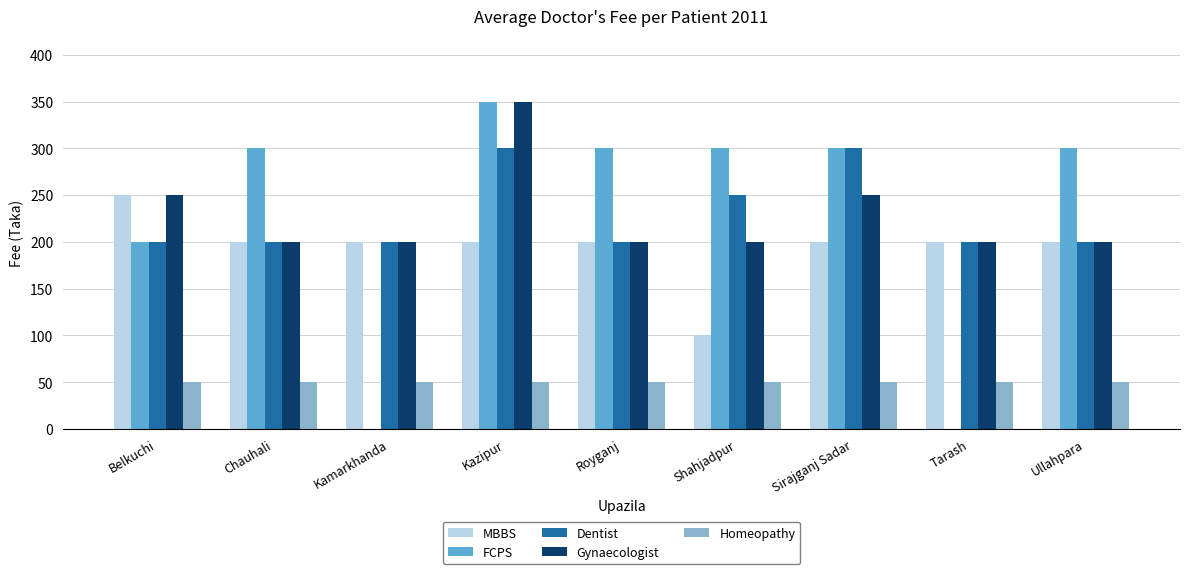

How many groups of bars are there?

9